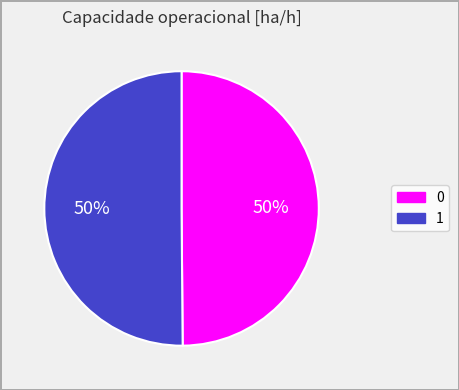

Is it true that 0 is 50% of the pie?

True